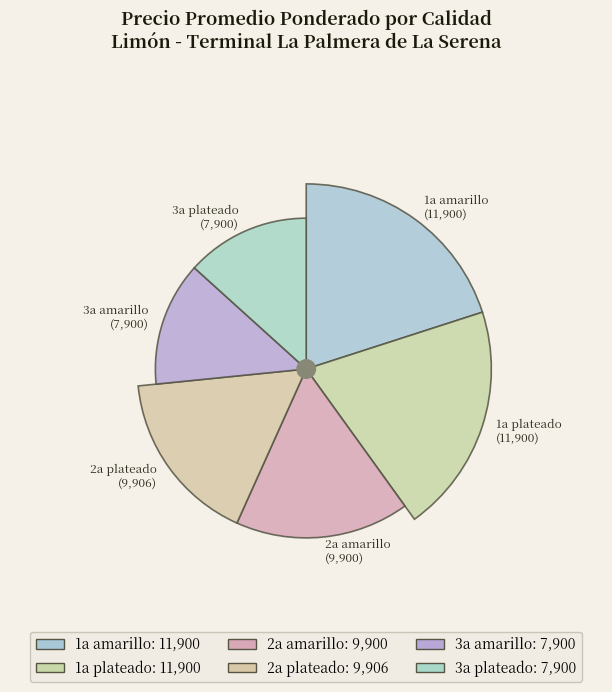

What is the change in value from 1a plateado to 3a plateado?

-4000